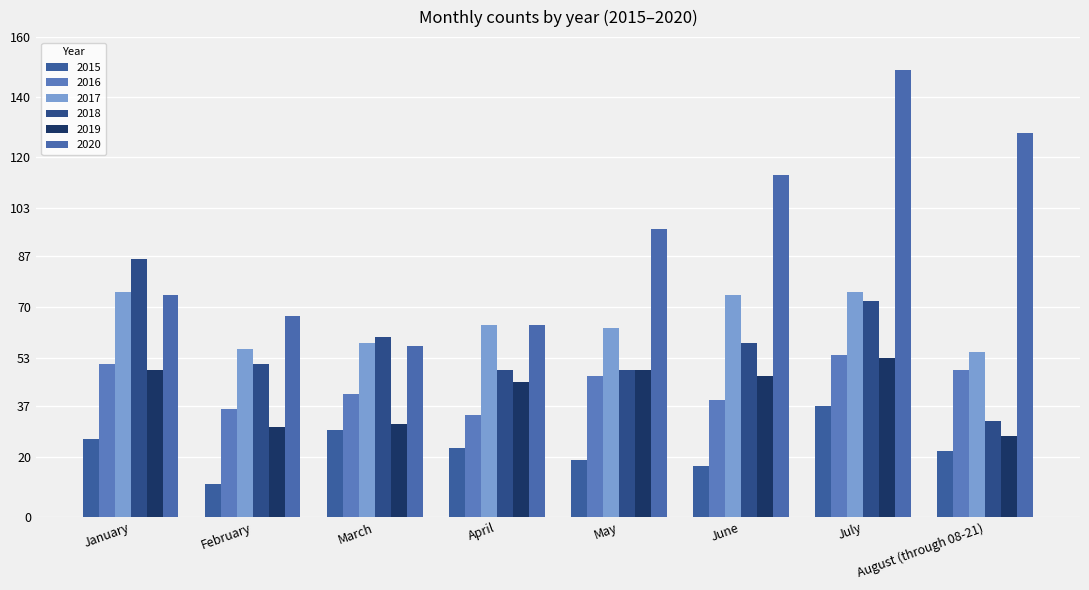

At which label does 2018 reach its peak?

January